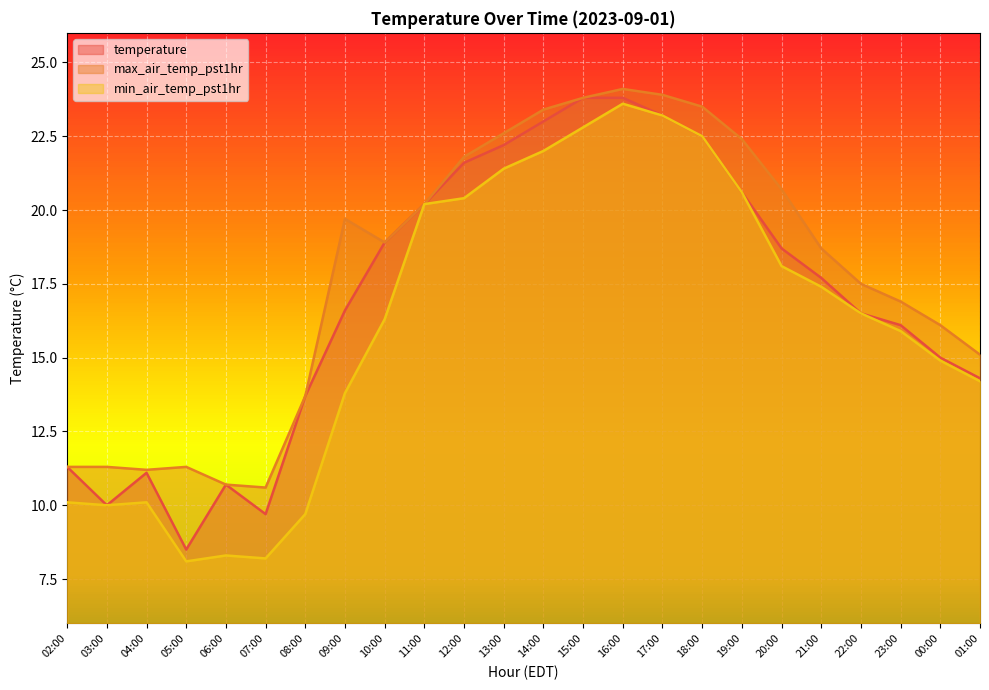

What is the sum of the max_air_temp_pst1hr values at 21:00 and 13:00?

41.3